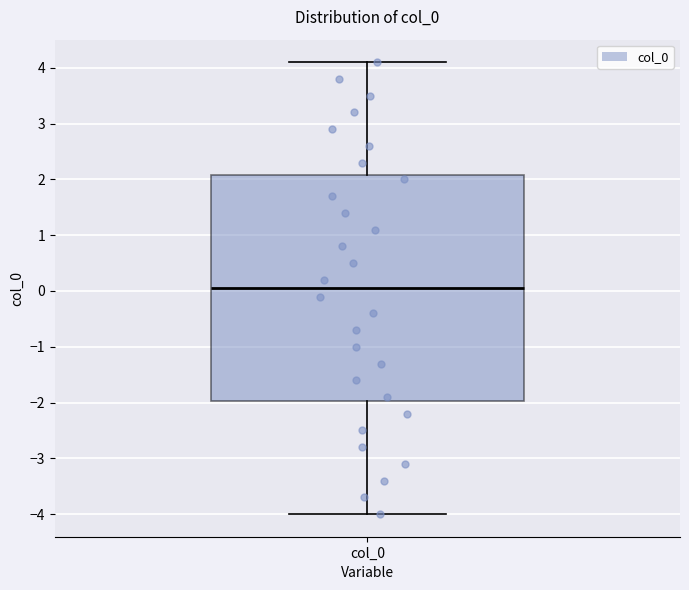

Where does the upper whisker of the box for col_0 end on the y-axis? The values are not printed on the chart, so give them approximately, as read against the axis.

4.1